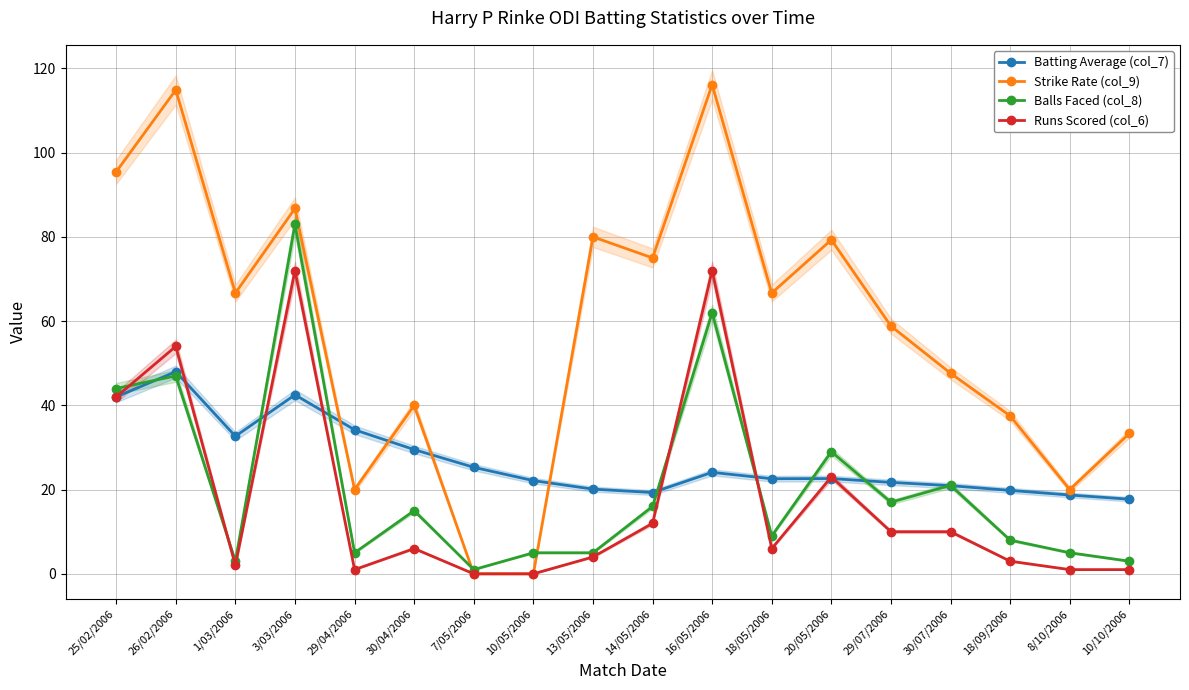

List the labels in order of Strike Rate (col_9) value, smallest first.

7/05/2006, 10/05/2006, 29/04/2006, 8/10/2006, 10/10/2006, 18/09/2006, 30/04/2006, 30/07/2006, 29/07/2006, 1/03/2006, 18/05/2006, 14/05/2006, 20/05/2006, 13/05/2006, 3/03/2006, 25/02/2006, 26/02/2006, 16/05/2006